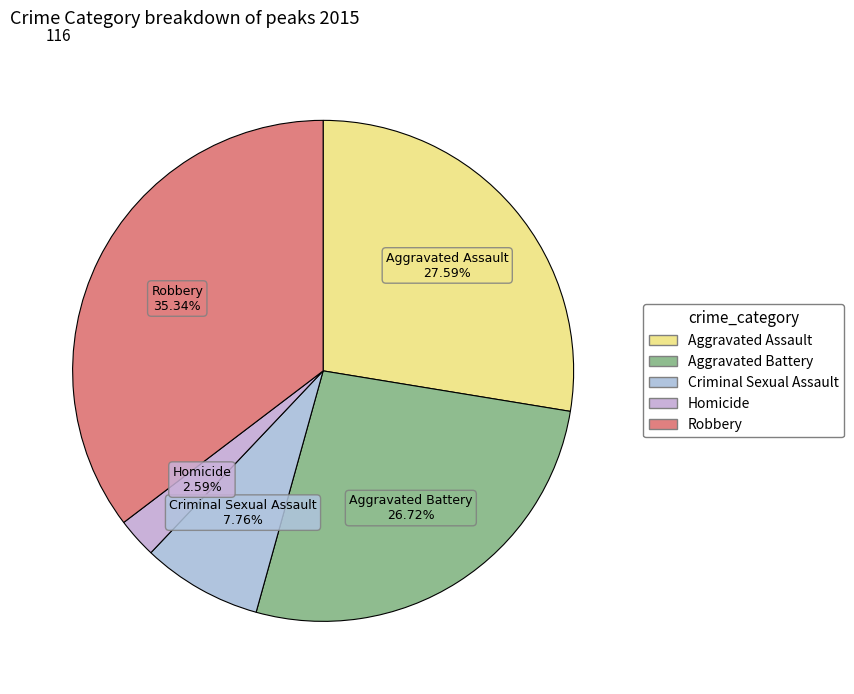

Approximately how many times larger is the value at Aggravated Assault compared to Aggravated Battery?

1.0